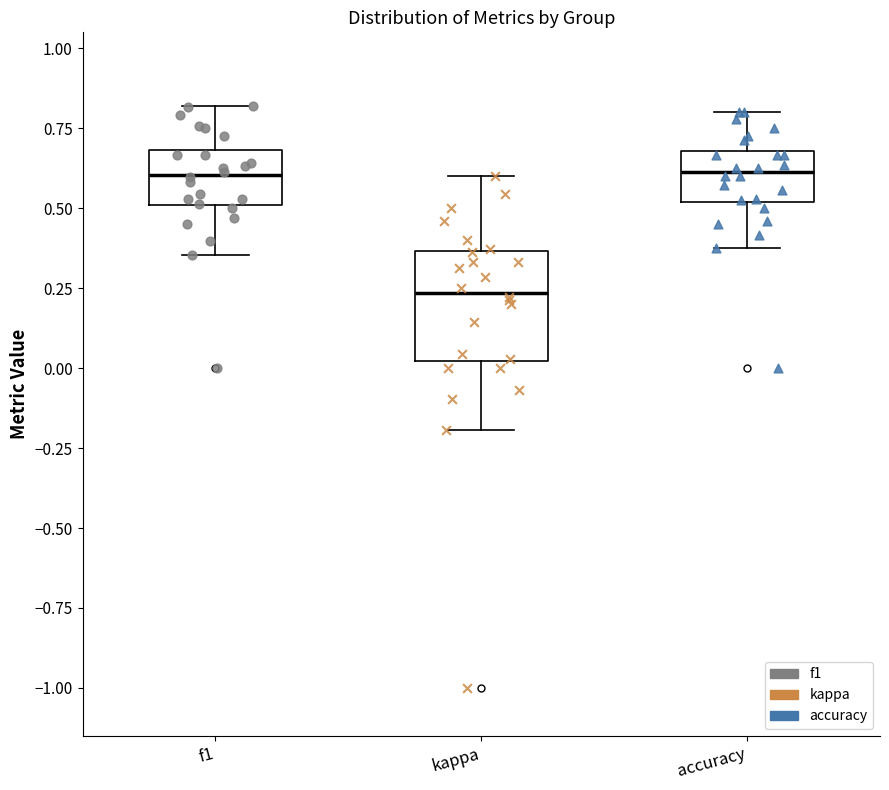

Where is the lower edge of the box for accuracy on the y-axis? The values are not printed on the chart, so give them approximately, as read against the axis.

0.50